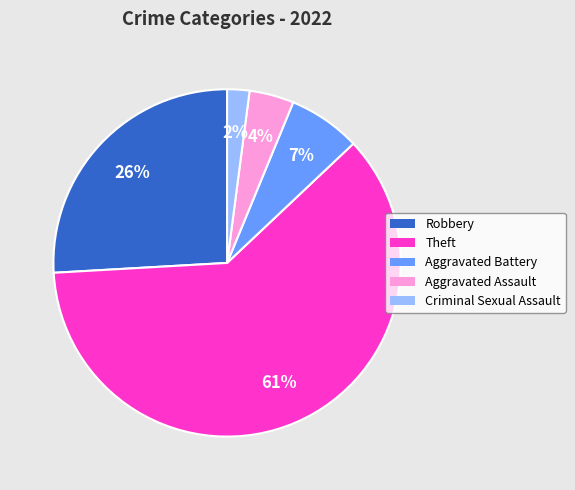

Count the number of slices in the pie.

5